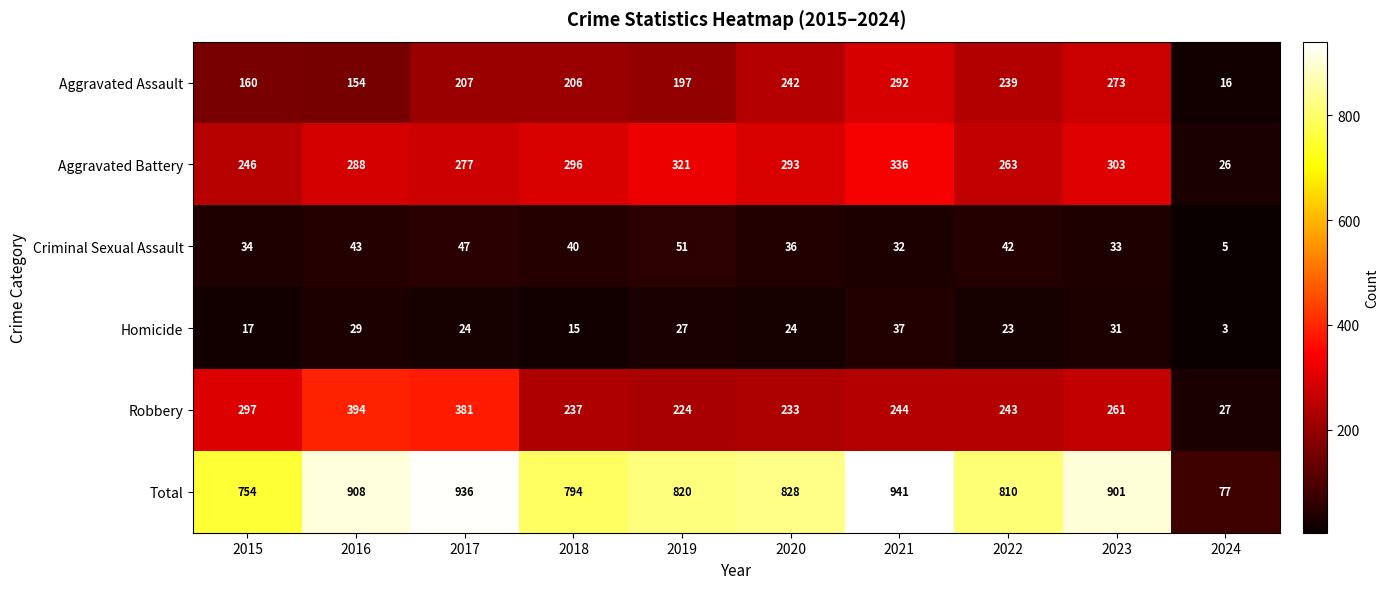

What is the difference between the Aggravated Battery values at 2018 and 2016?

8